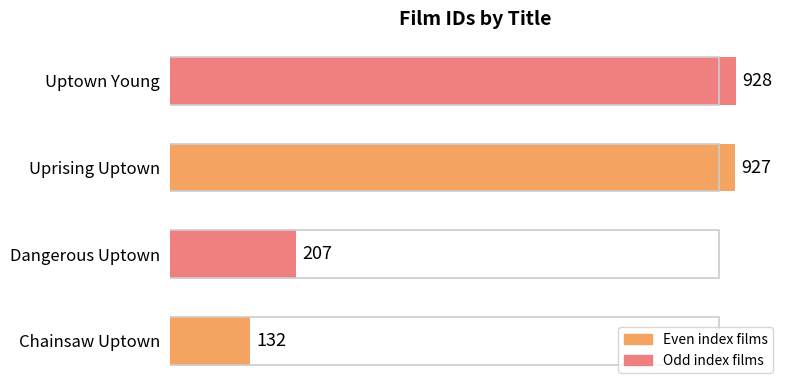

Which has a higher value, Chainsaw Uptown or Uprising Uptown?

Uprising Uptown